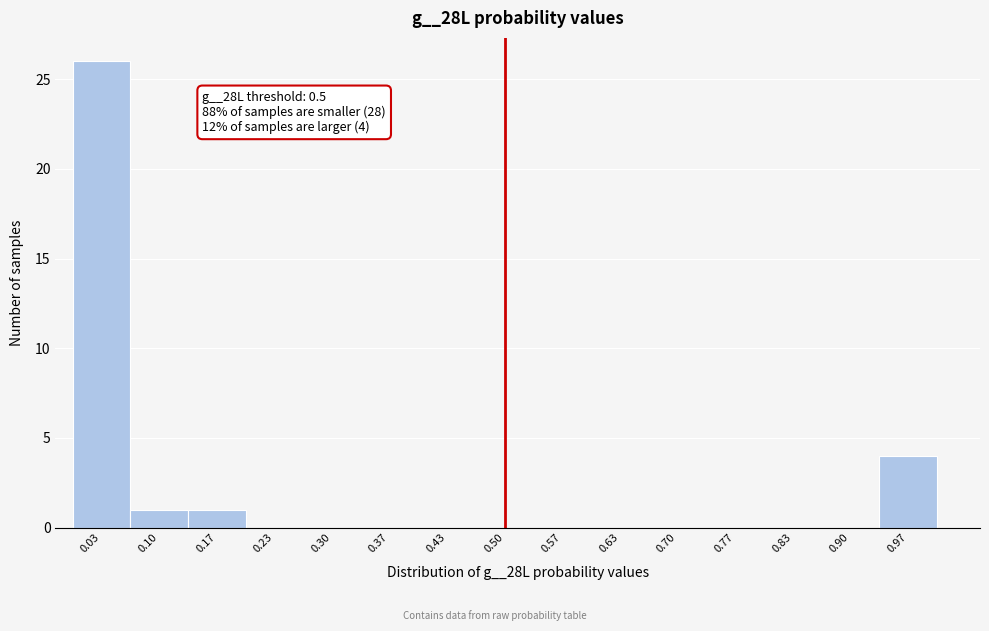

Which range on the x-axis has the tallest bar?

0.00 to 0.07